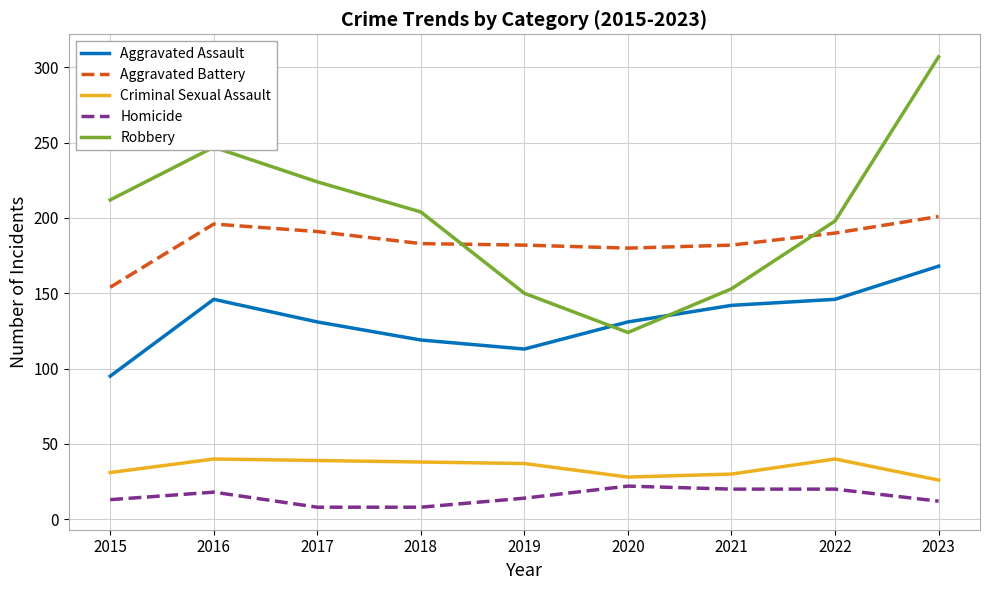

Is it true that Criminal Sexual Assault equals 11 at 2023?

False